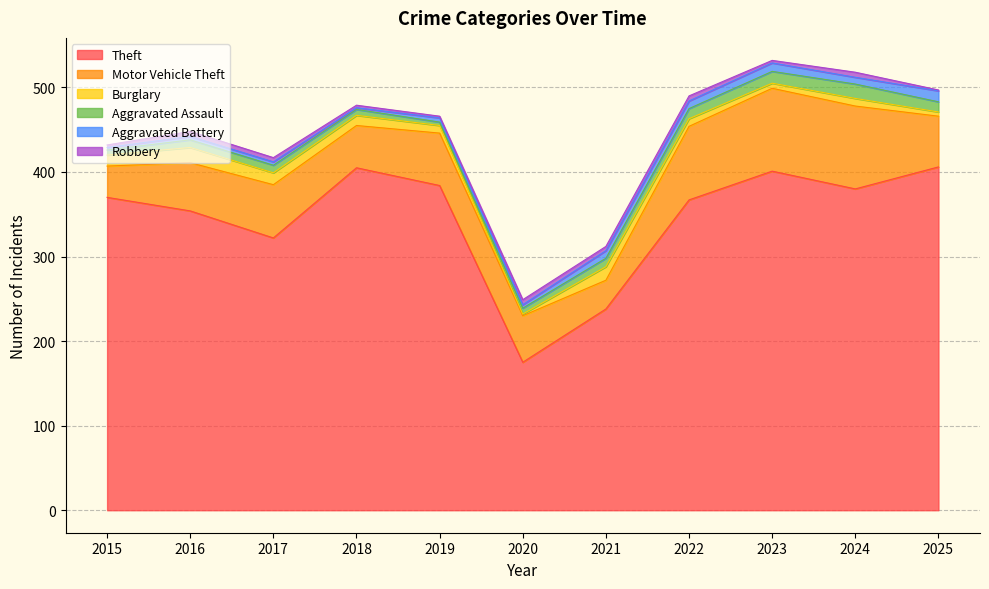

True or false: Robbery and Theft intersect in this chart.

False